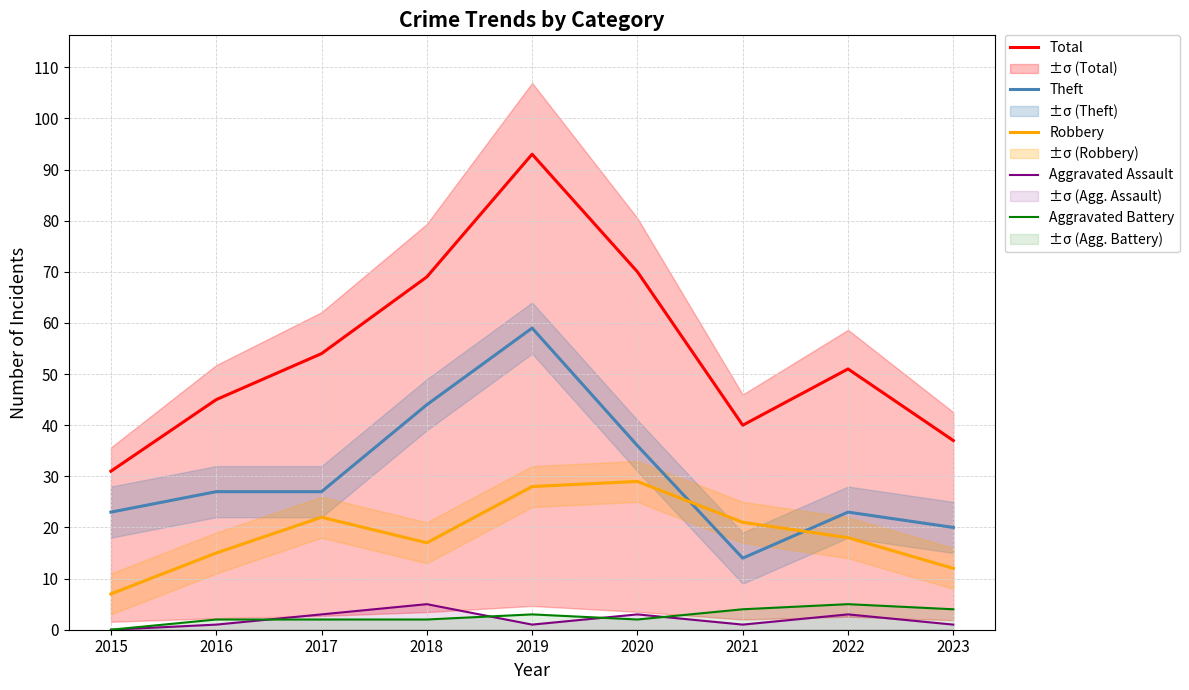

Does the chart display data point markers on the line(s)?

No